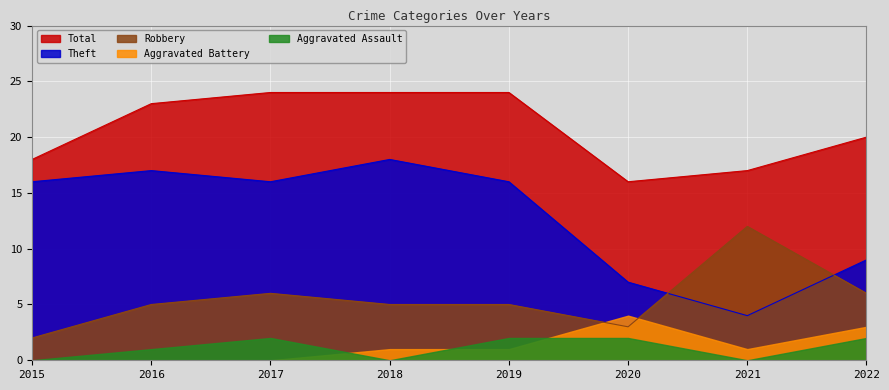

True or false: Total and Robbery intersect in this chart.

False